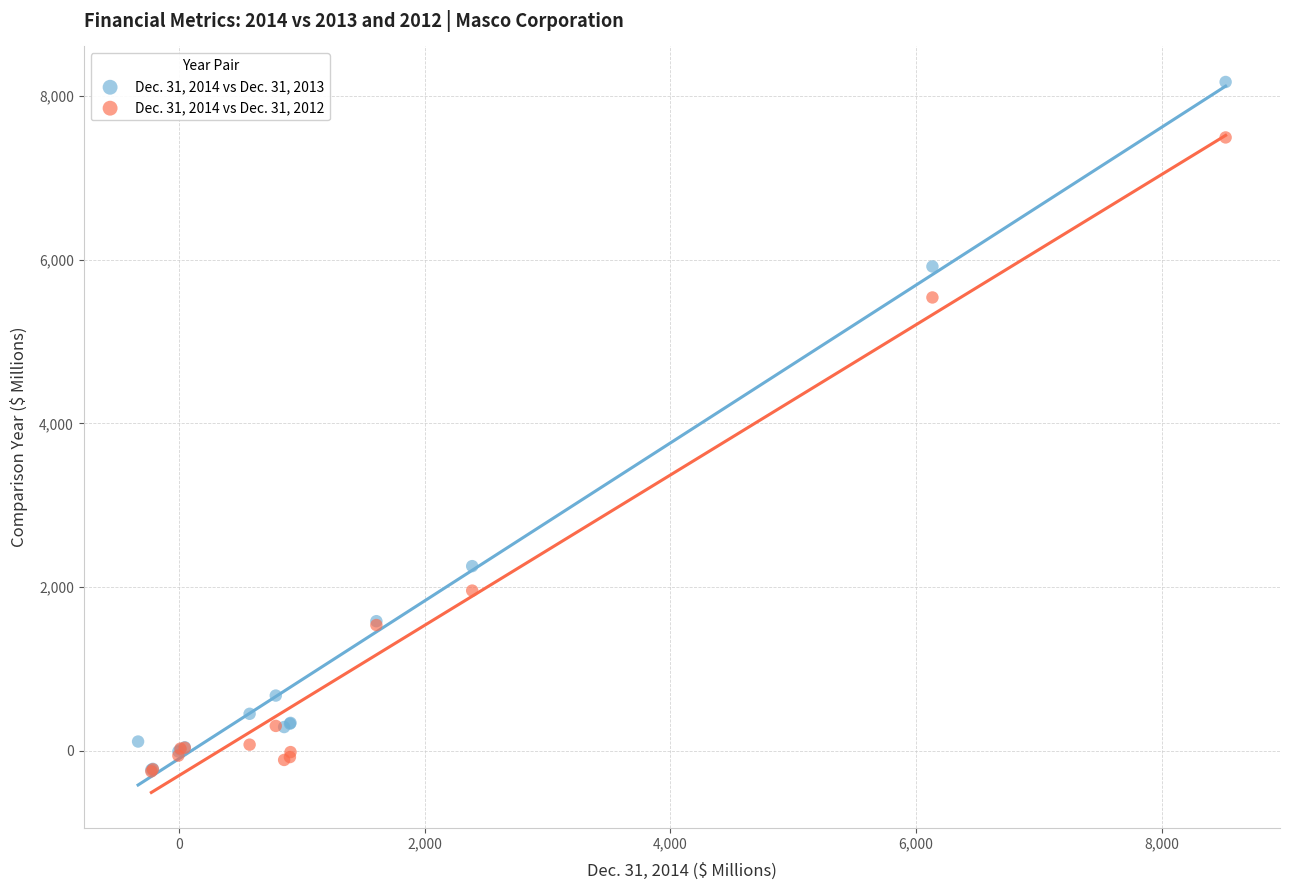

Which series contains the highest Y value?

Dec. 31, 2014 vs Dec. 31, 2013